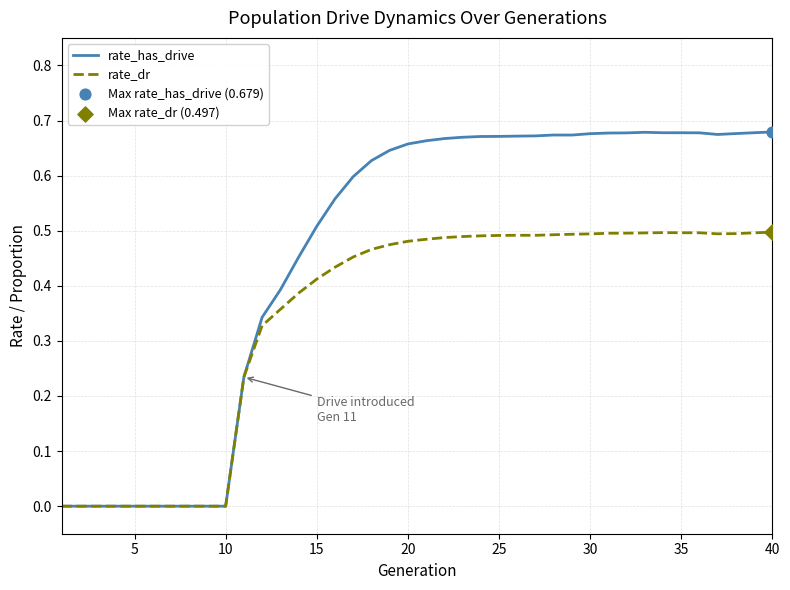

Which series has the widest spread of values?

rate_has_drive